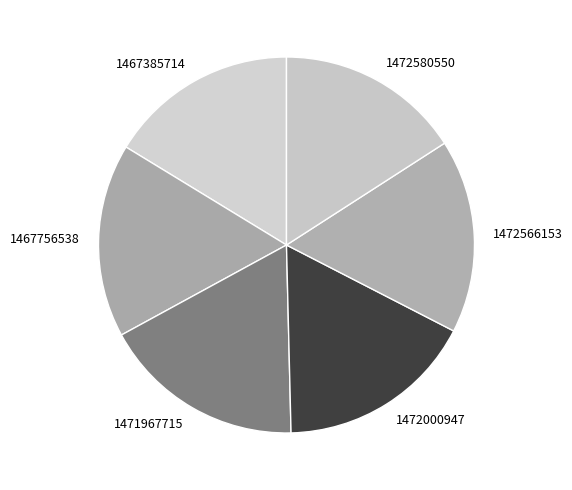

How many slices are in this pie chart?

6